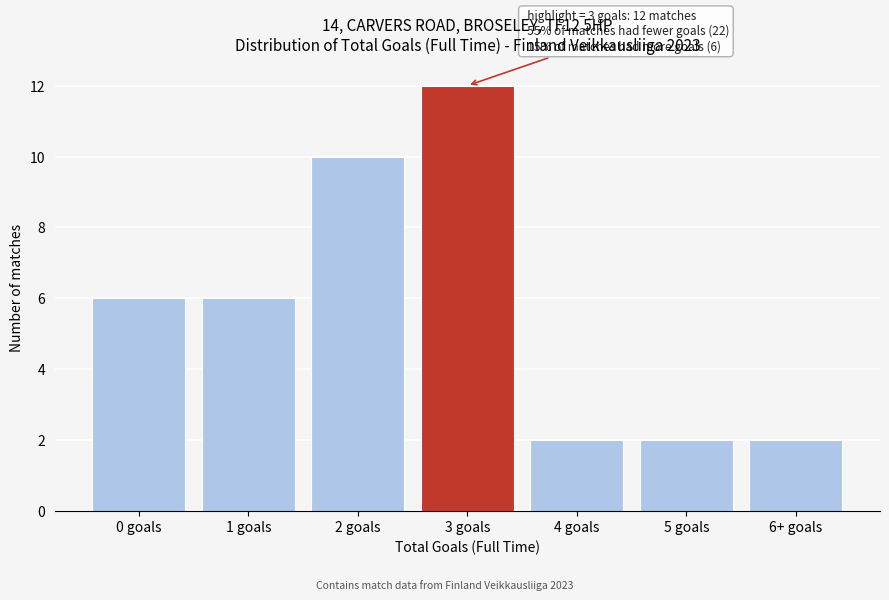

Reading right to left, list all the values displayed in this chart.

2	2	2	12	10	6	6